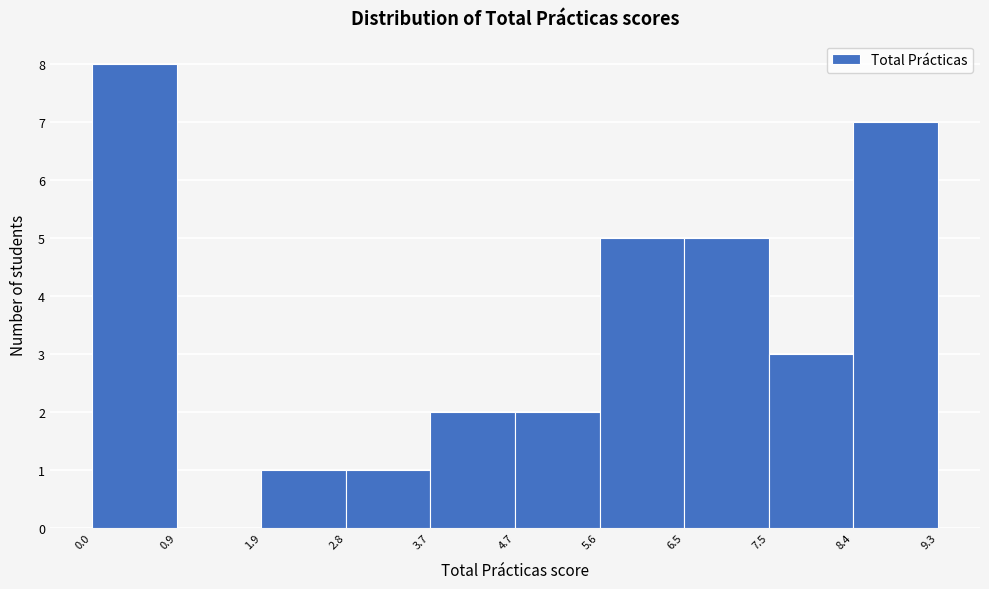

Reading left to right, list every bar in this chart as the range it spans on the x-axis followed by its height. The values are not printed on the chart, so give them approximately, as read against the axis.

0.0 to 0.9: 8
0.9 to 1.9: 0
1.9 to 2.8: 1
2.8 to 3.7: 1
3.7 to 4.7: 2
4.7 to 5.6: 2
5.6 to 6.5: 5
6.5 to 7.5: 5
7.5 to 8.4: 3
8.4 to 9.3: 7